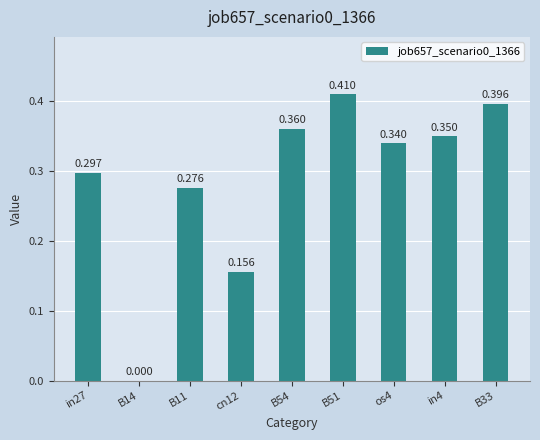

Are the bars horizontal?

No